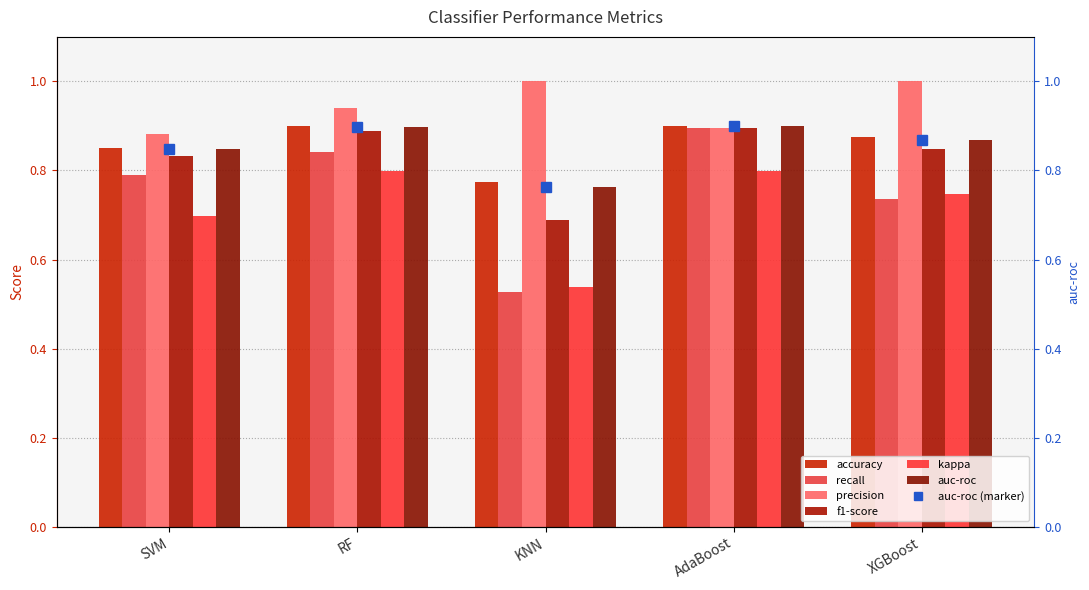

Which label corresponds to the smallest value in the chart?

KNN